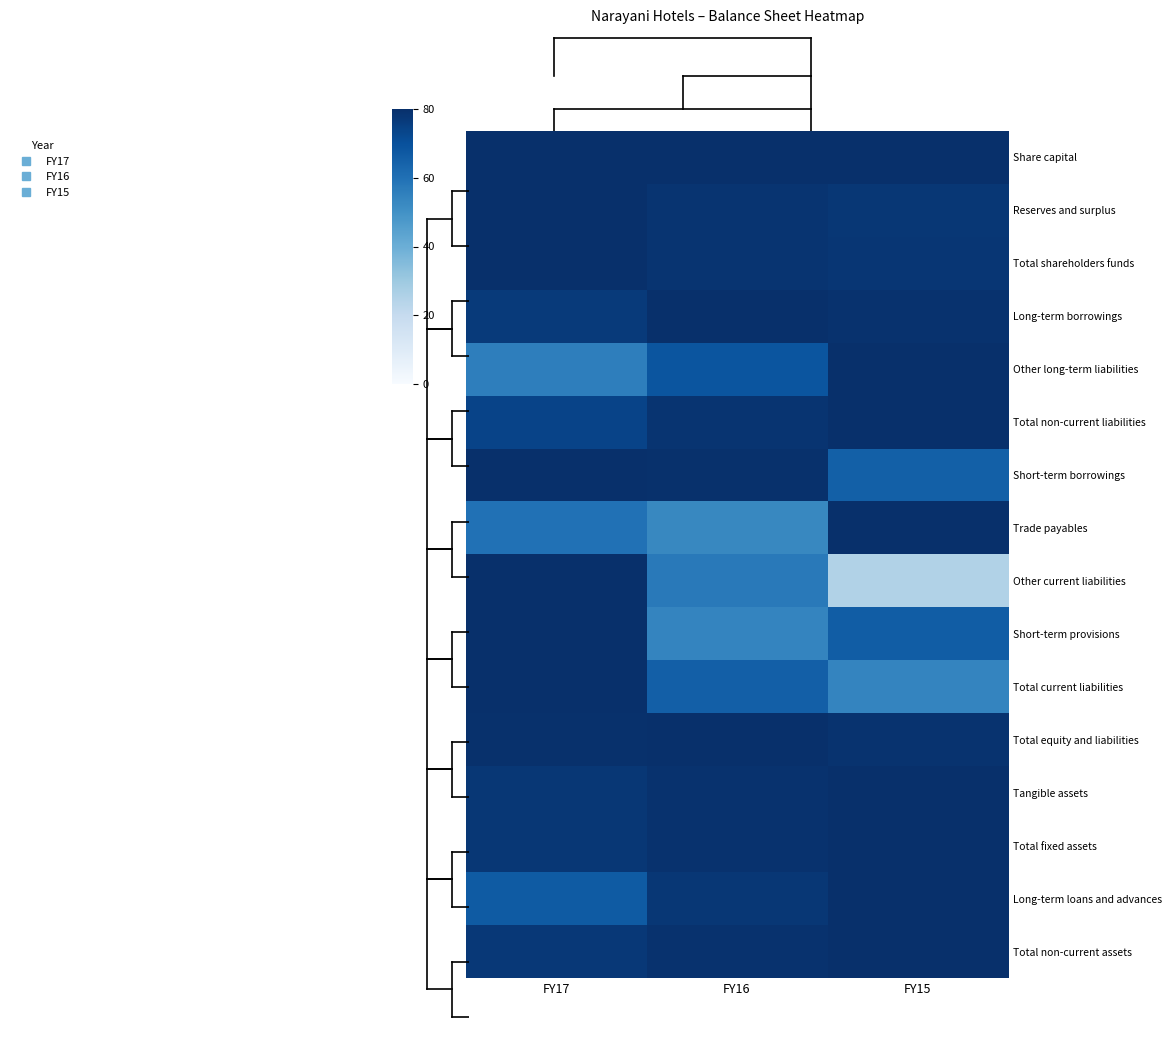

Rank the series at FY16 from lowest to highest value.

Trade payables, Short-term provisions, Other current liabilities, Total current liabilities, Other long-term liabilities, Long-term loans and advances, Reserves and surplus, Total non-current liabilities, Total shareholders funds, Total non-current assets, Tangible assets, Total fixed assets, Short-term borrowings, Share capital, Long-term borrowings, Total equity and liabilities